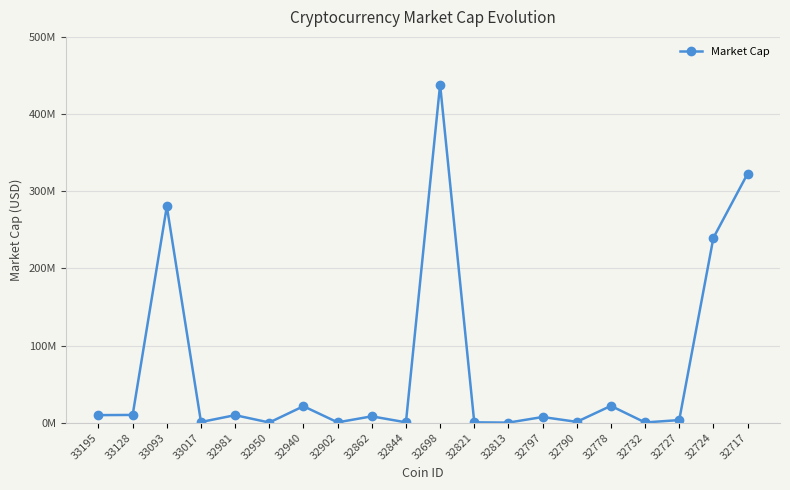

What is the difference between the second highest and second lowest values?

322347044.1